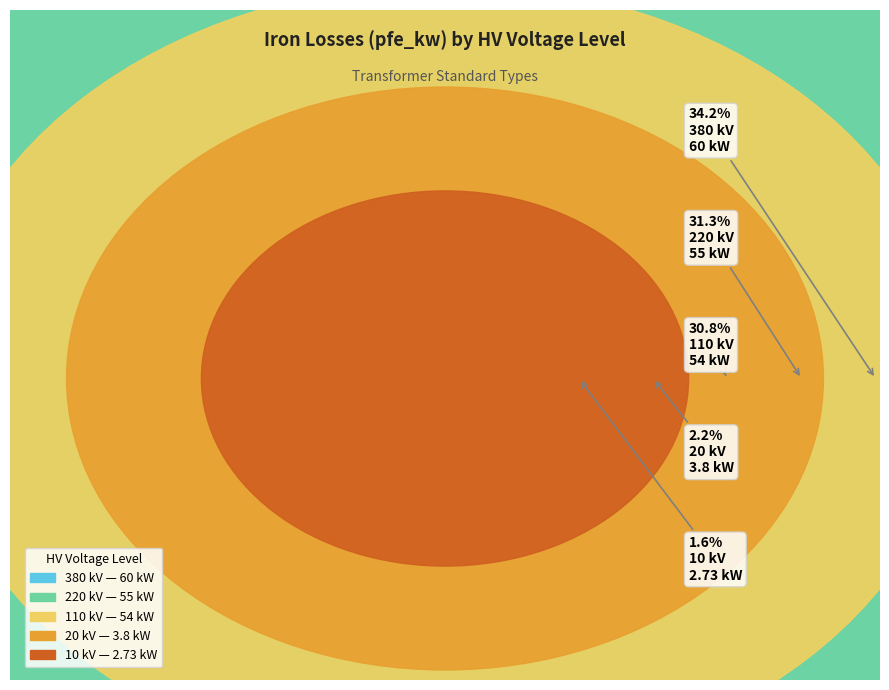

Rank the categories by value from highest to lowest.

380 kV, 220 kV, 110 kV, 20 kV, 10 kV